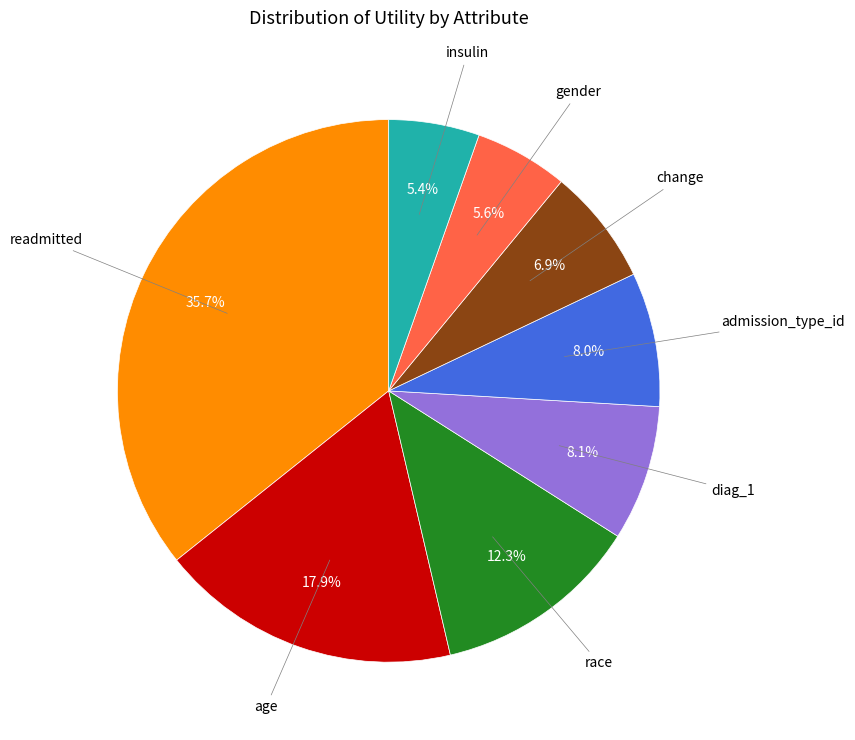

Is there any slice that represents more than half of the pie?

No